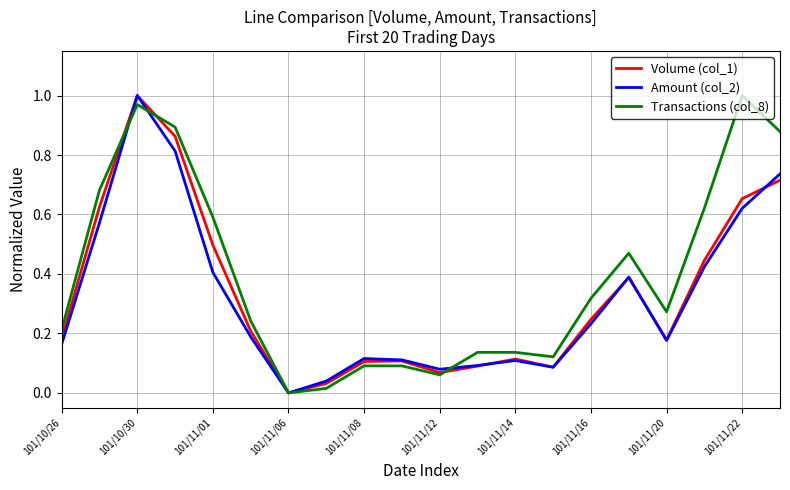

True or false: Volume (col_1) and Transactions (col_8) intersect in this chart.

True